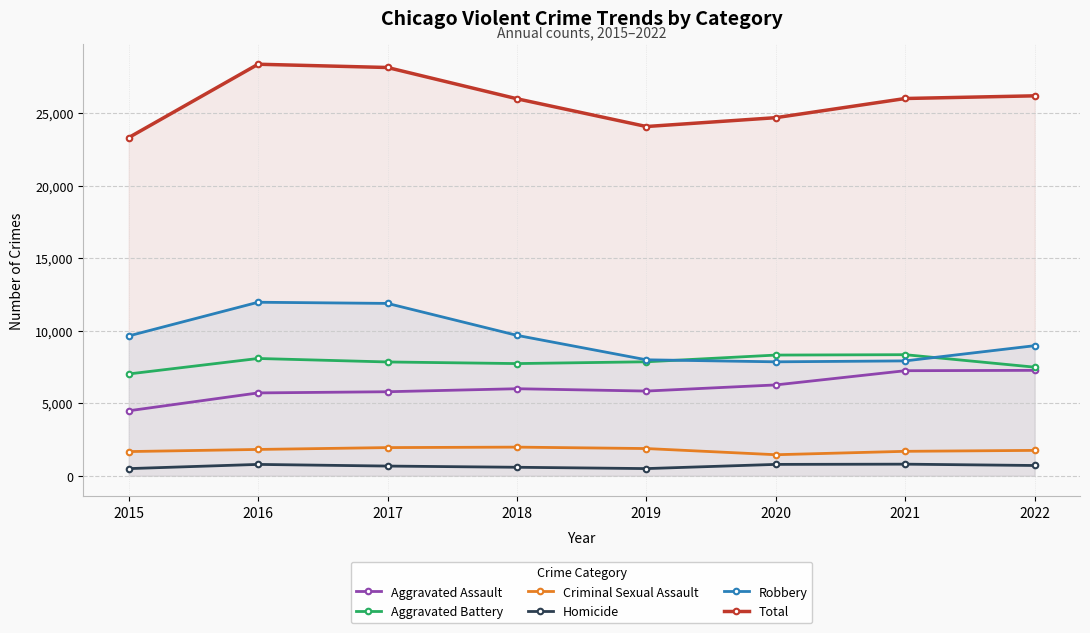

At how many categories does at least one series exceed 21707?

8